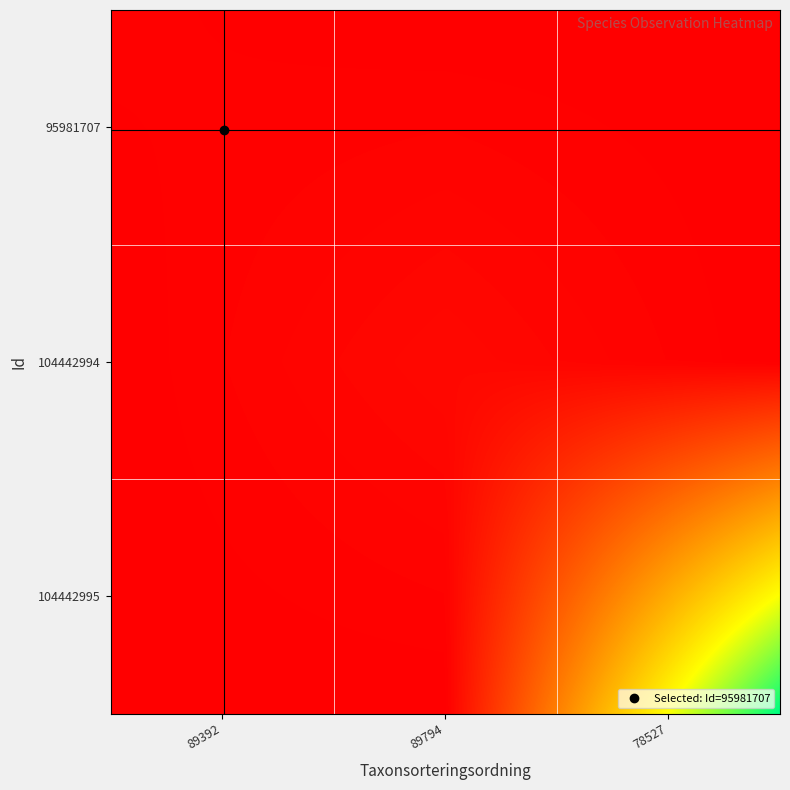

Which series has the largest total across all categories?

104442995